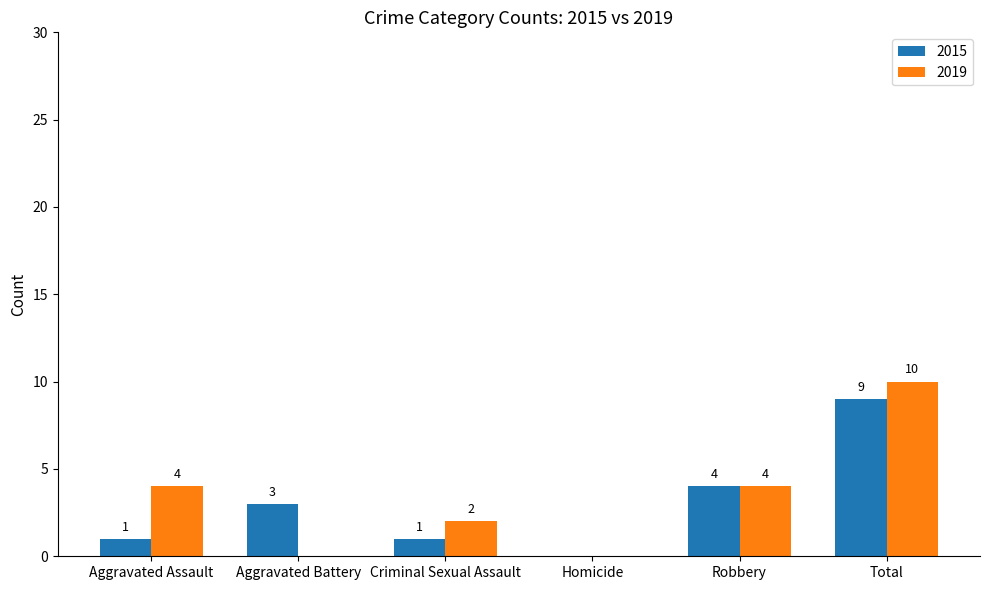

How many categories are shown in the chart?

6